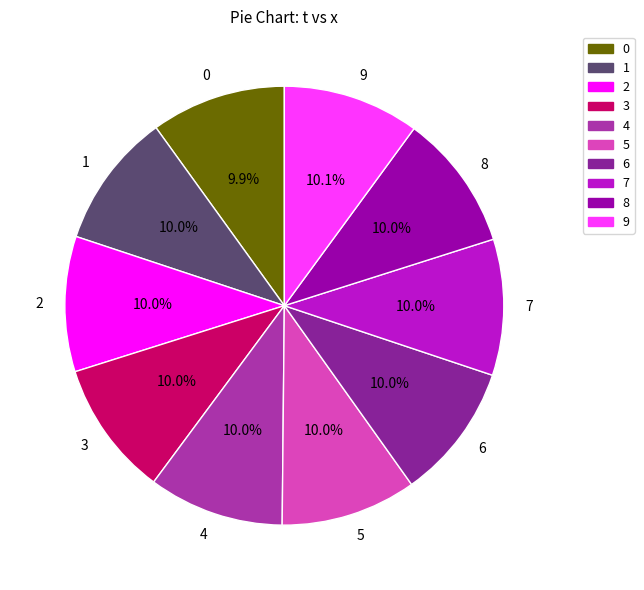

What is the ratio of the value at 7 to the value at 0?

1.0